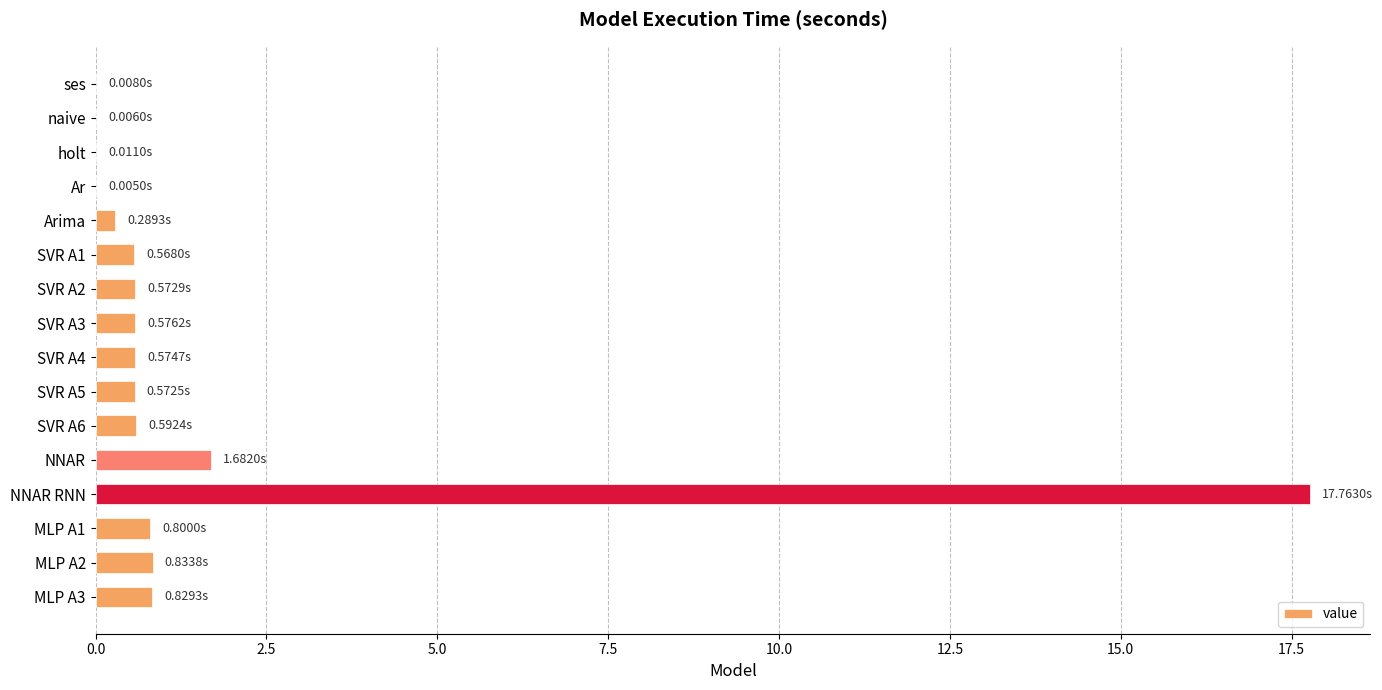

What is the sum of all values?

25.7